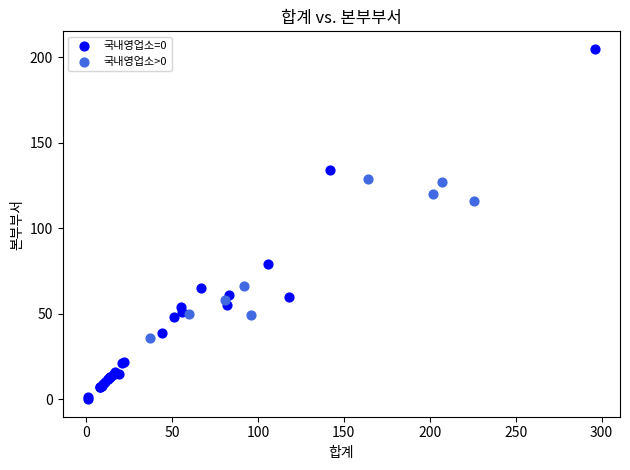

Which series contains the highest Y value?

국내영업소=0